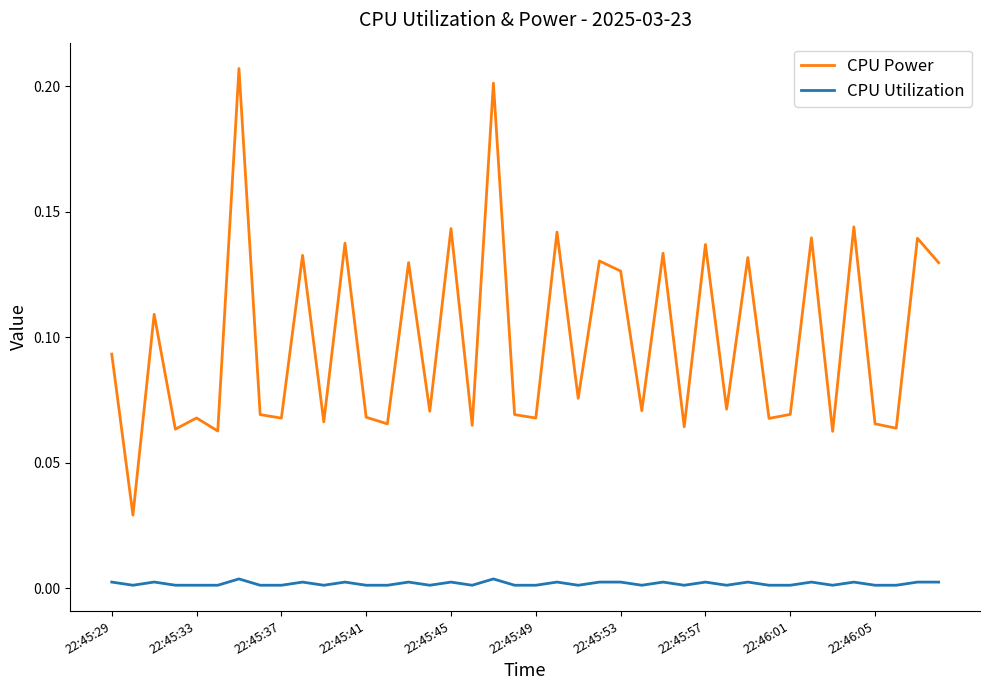

True or false: CPU Utilization and CPU Power cross at least once.

False